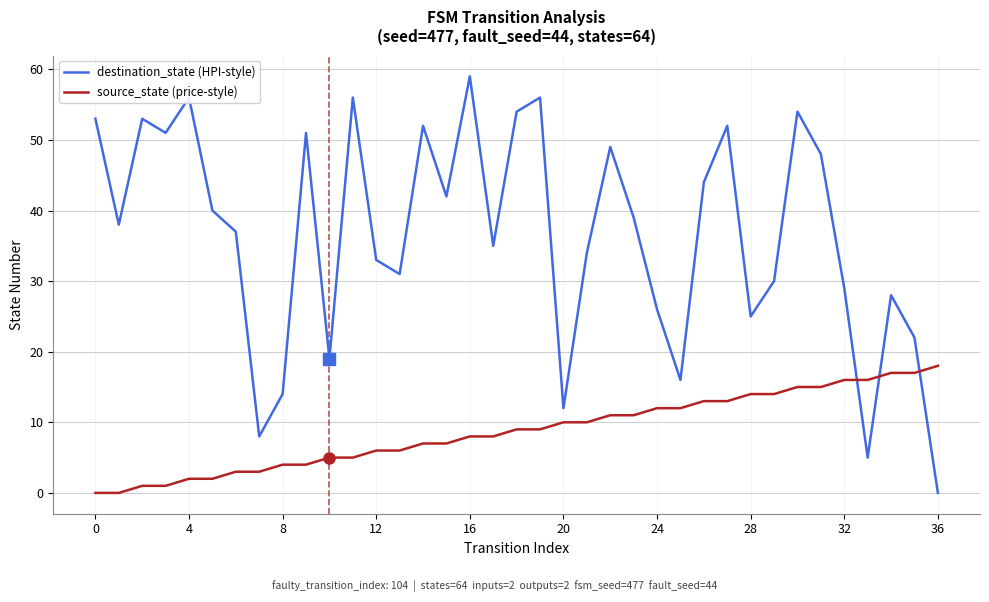

Which series has the widest spread of values?

destination_state (HPI-style)